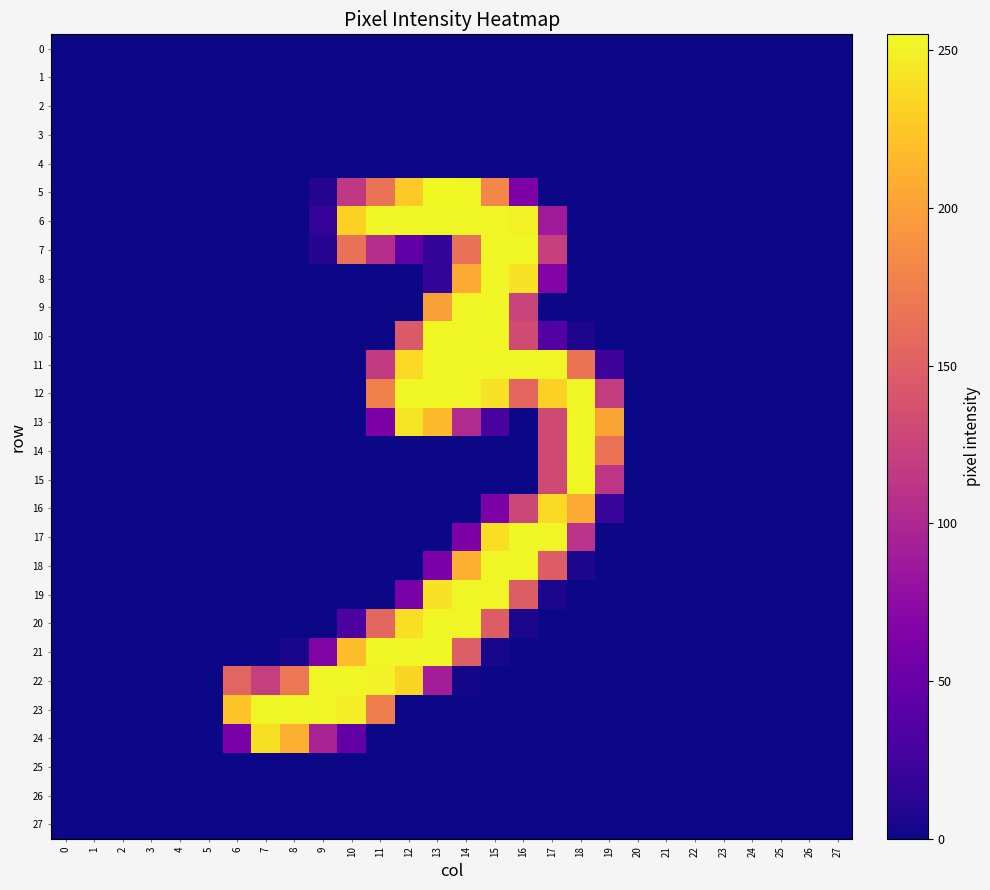

Reading left to right, list all the values displayed in this chart.

0: 0=0	1=0	2=0	3=0	4=0	5=0	6=0	7=0	8=0	9=0	10=0	11=0	12=0	13=0	14=0	15=0	16=0	17=0	18=0	19=0	20=0	21=0	22=0	23=0	24=0	25=0	26=0	27=0
1: 0=0	1=0	2=0	3=0	4=0	5=0	6=0	7=0	8=0	9=0	10=0	11=0	12=0	13=0	14=0	15=0	16=0	17=0	18=0	19=0	20=0	21=0	22=0	23=0	24=0	25=0	26=0	27=0
2: 0=0	1=0	2=0	3=0	4=0	5=0	6=0	7=0	8=0	9=0	10=0	11=0	12=0	13=0	14=0	15=0	16=0	17=0	18=0	19=0	20=0	21=0	22=0	23=0	24=0	25=0	26=0	27=0
3: 0=0	1=0	2=0	3=0	4=0	5=0	6=0	7=0	8=0	9=0	10=0	11=0	12=0	13=0	14=0	15=0	16=0	17=0	18=0	19=0	20=0	21=0	22=0	23=0	24=0	25=0	26=0	27=0
4: 0=0	1=0	2=0	3=0	4=0	5=0	6=0	7=0	8=0	9=0	10=0	11=0	12=0	13=0	14=0	15=0	16=0	17=0	18=0	19=0	20=0	21=0	22=0	23=0	24=0	25=0	26=0	27=0
5: 0=0	1=0	2=0	3=0	4=0	5=0	6=0	7=0	8=0	9=9	10=116	11=166	12=227	13=255	14=254	15=181	16=63	17=0	18=0	19=0	20=0	21=0	22=0	23=0	24=0	25=0	26=0	27=0
6: 0=0	1=0	2=0	3=0	4=0	5=0	6=0	7=0	8=0	9=18	10=232	11=253	12=253	13=254	14=253	15=253	16=251	17=88	18=0	19=0	20=0	21=0	22=0	23=0	24=0	25=0	26=0	27=0
7: 0=0	1=0	2=0	3=0	4=0	5=0	6=0	7=0	8=0	9=11	10=164	11=105	12=44	13=17	14=164	15=253	16=253	17=122	18=0	19=0	20=0	21=0	22=0	23=0	24=0	25=0	26=0	27=0
8: 0=0	1=0	2=0	3=0	4=0	5=0	6=0	7=0	8=0	9=0	10=0	11=0	12=0	13=17	14=207	15=253	16=242	17=67	18=0	19=0	20=0	21=0	22=0	23=0	24=0	25=0	26=0	27=0
9: 0=0	1=0	2=0	3=0	4=0	5=0	6=0	7=0	8=0	9=0	10=0	11=0	12=0	13=200	14=253	15=253	16=125	17=0	18=0	19=0	20=0	21=0	22=0	23=0	24=0	25=0	26=0	27=0
10: 0=0	1=0	2=0	3=0	4=0	5=0	6=0	7=0	8=0	9=0	10=0	11=0	12=145	13=254	14=253	15=253	16=132	17=36	18=6	19=0	20=0	21=0	22=0	23=0	24=0	25=0	26=0	27=0
11: 0=0	1=0	2=0	3=0	4=0	5=0	6=0	7=0	8=0	9=0	10=0	11=117	12=237	13=254	14=253	15=253	16=253	17=253	18=167	19=24	20=0	21=0	22=0	23=0	24=0	25=0	26=0	27=0
12: 0=0	1=0	2=0	3=0	4=0	5=0	6=0	7=0	8=0	9=0	10=0	11=177	12=253	13=254	14=253	15=242	16=156	17=232	18=253	19=119	20=0	21=0	22=0	23=0	24=0	25=0	26=0	27=0
13: 0=0	1=0	2=0	3=0	4=0	5=0	6=0	7=0	8=0	9=0	10=0	11=63	12=244	13=218	14=103	15=29	16=0	17=131	18=253	19=203	20=0	21=0	22=0	23=0	24=0	25=0	26=0	27=0
14: 0=0	1=0	2=0	3=0	4=0	5=0	6=0	7=0	8=0	9=0	10=0	11=0	12=0	13=0	14=0	15=0	16=0	17=131	18=253	19=166	20=0	21=0	22=0	23=0	24=0	25=0	26=0	27=0
15: 0=0	1=0	2=0	3=0	4=0	5=0	6=0	7=0	8=0	9=0	10=0	11=0	12=0	13=0	14=0	15=0	16=0	17=131	18=254	19=113	20=0	21=0	22=0	23=0	24=0	25=0	26=0	27=0
16: 0=0	1=0	2=0	3=0	4=0	5=0	6=0	7=0	8=0	9=0	10=0	11=0	12=0	13=0	14=0	15=63	16=128	17=237	18=207	19=20	20=0	21=0	22=0	23=0	24=0	25=0	26=0	27=0
17: 0=0	1=0	2=0	3=0	4=0	5=0	6=0	7=0	8=0	9=0	10=0	11=0	12=0	13=0	14=63	15=240	16=253	17=253	18=110	19=0	20=0	21=0	22=0	23=0	24=0	25=0	26=0	27=0
18: 0=0	1=0	2=0	3=0	4=0	5=0	6=0	7=0	8=0	9=0	10=0	11=0	12=0	13=62	14=210	15=253	16=253	17=147	18=5	19=0	20=0	21=0	22=0	23=0	24=0	25=0	26=0	27=0
19: 0=0	1=0	2=0	3=0	4=0	5=0	6=0	7=0	8=0	9=0	10=0	11=0	12=61	13=242	14=253	15=253	16=147	17=5	18=0	19=0	20=0	21=0	22=0	23=0	24=0	25=0	26=0	27=0
20: 0=0	1=0	2=0	3=0	4=0	5=0	6=0	7=0	8=0	9=0	10=33	11=156	12=240	13=254	14=253	15=147	16=5	17=0	18=0	19=0	20=0	21=0	22=0	23=0	24=0	25=0	26=0	27=0
21: 0=0	1=0	2=0	3=0	4=0	5=0	6=0	7=0	8=4	9=66	10=219	11=253	12=253	13=254	14=148	15=4	16=0	17=0	18=0	19=0	20=0	21=0	22=0	23=0	24=0	25=0	26=0	27=0
22: 0=0	1=0	2=0	3=0	4=0	5=0	6=155	7=121	8=170	9=253	10=253	11=252	12=235	13=91	14=2	15=0	16=0	17=0	18=0	19=0	20=0	21=0	22=0	23=0	24=0	25=0	26=0	27=0
23: 0=0	1=0	2=0	3=0	4=0	5=0	6=224	7=253	8=253	9=253	10=249	11=175	12=0	13=0	14=0	15=0	16=0	17=0	18=0	19=0	20=0	21=0	22=0	23=0	24=0	25=0	26=0	27=0
24: 0=0	1=0	2=0	3=0	4=0	5=0	6=62	7=241	8=210	9=96	10=46	11=0	12=0	13=0	14=0	15=0	16=0	17=0	18=0	19=0	20=0	21=0	22=0	23=0	24=0	25=0	26=0	27=0
25: 0=0	1=0	2=0	3=0	4=0	5=0	6=0	7=0	8=0	9=0	10=0	11=0	12=0	13=0	14=0	15=0	16=0	17=0	18=0	19=0	20=0	21=0	22=0	23=0	24=0	25=0	26=0	27=0
26: 0=0	1=0	2=0	3=0	4=0	5=0	6=0	7=0	8=0	9=0	10=0	11=0	12=0	13=0	14=0	15=0	16=0	17=0	18=0	19=0	20=0	21=0	22=0	23=0	24=0	25=0	26=0	27=0
27: 0=0	1=0	2=0	3=0	4=0	5=0	6=0	7=0	8=0	9=0	10=0	11=0	12=0	13=0	14=0	15=0	16=0	17=0	18=0	19=0	20=0	21=0	22=0	23=0	24=0	25=0	26=0	27=0